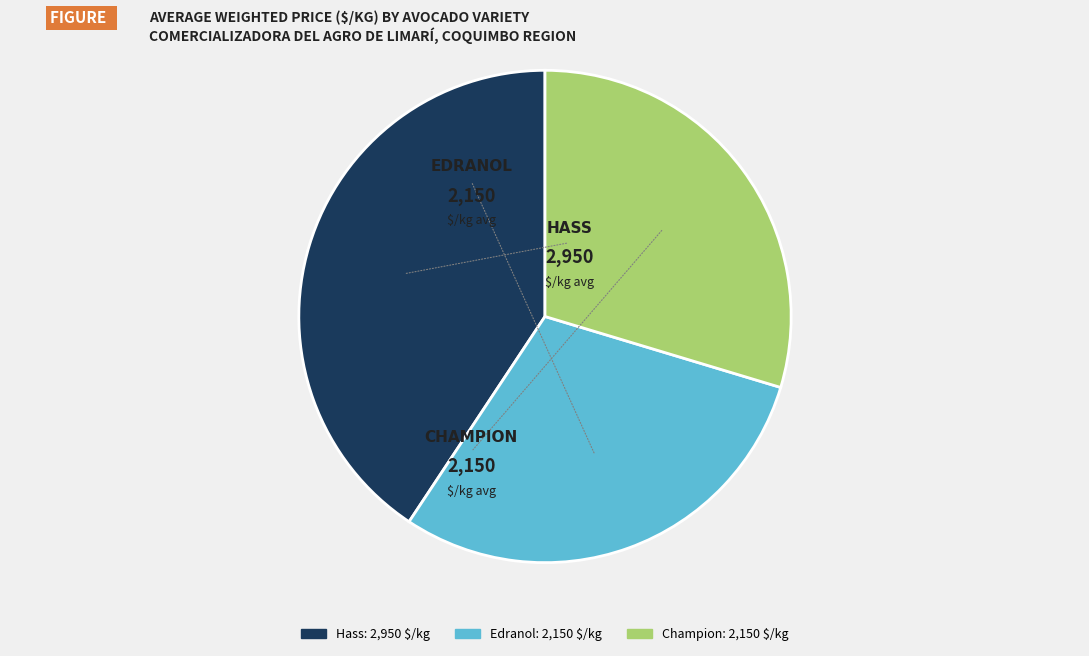

Which slice is the largest?

Hass